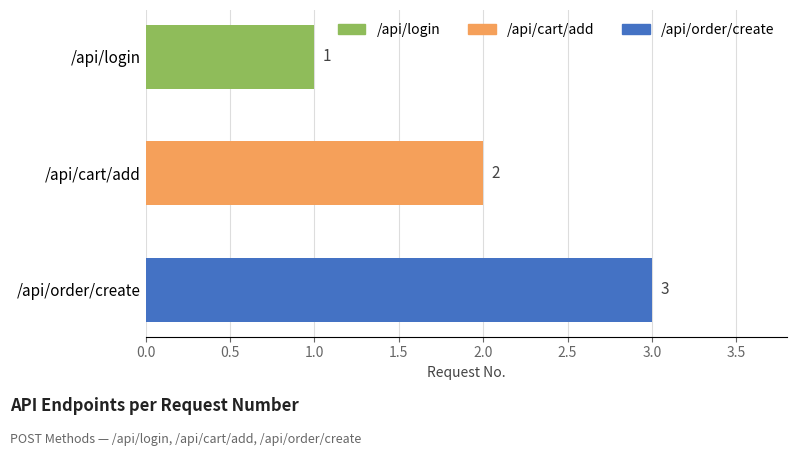

Does the chart contain stacked bars?

No